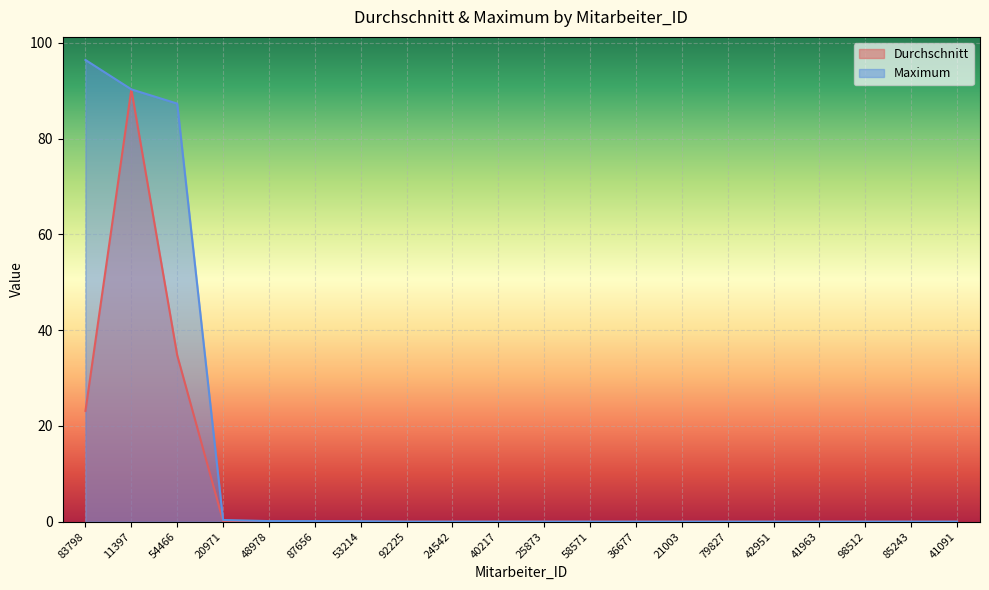

Rank the series by their maximum value, from lowest to highest.

Durchschnitt, Maximum